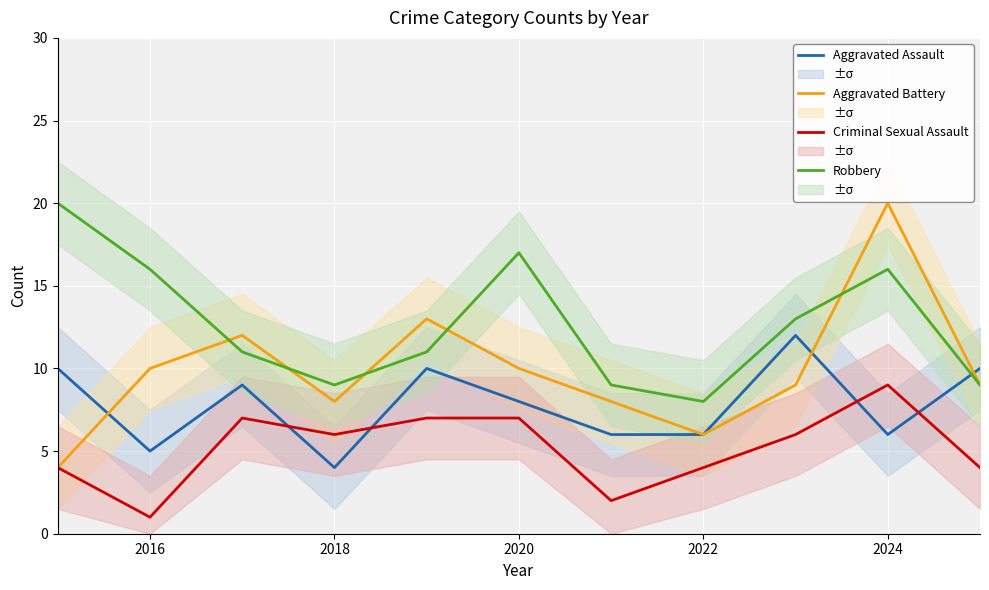

Which series ends up on top after the final intersection of Robbery and Aggravated Battery?

Aggravated Battery